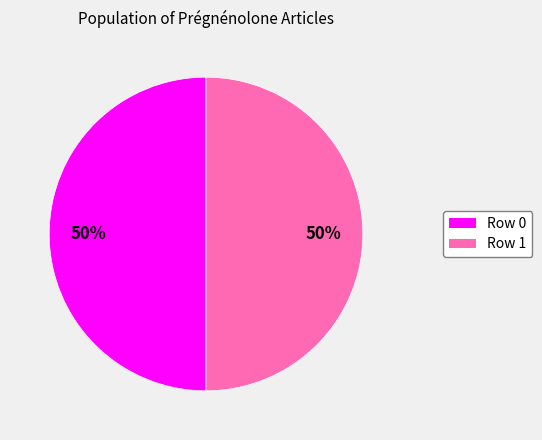

Do Row 0 and Row 1 together represent more than half of the pie?

Yes